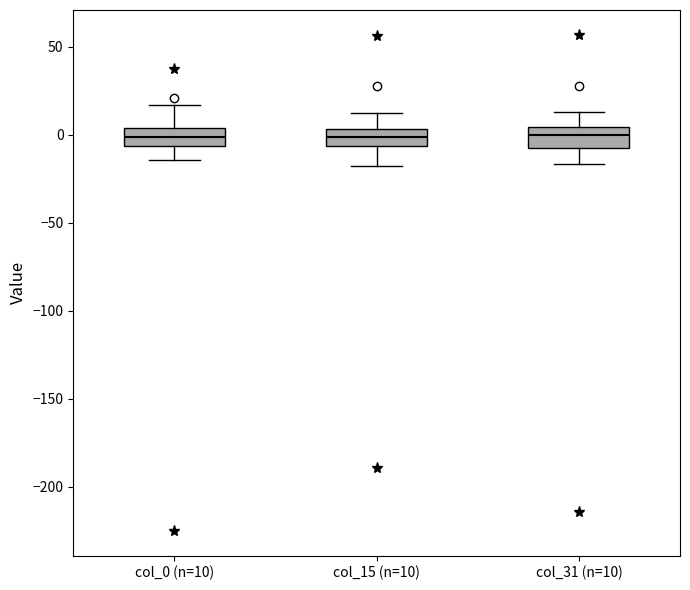

Reading left to right, read every box against the y-axis: the position of its median line, the range the box covers, and the ends of its whiskers. The values are not printed on the chart, so give them approximately, as read against the axis.

col_0 (n=10): median 0, box -5 to 5, whiskers -15 to 15
col_15 (n=10): median 0, box -5 to 5, whiskers -20 to 10
col_31 (n=10): median 0, box -10 to 5, whiskers -15 to 15